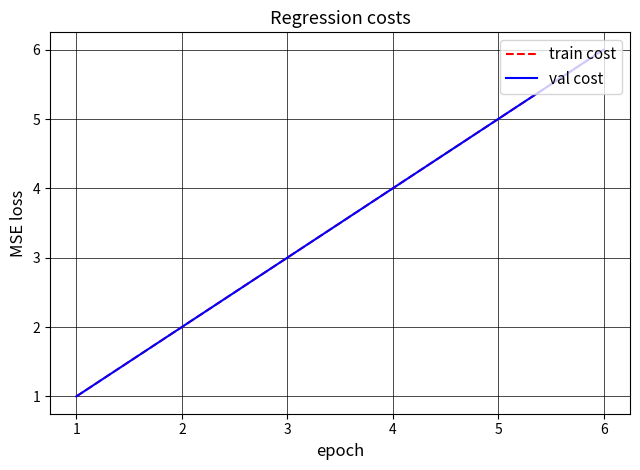

How many train cost values are between 2 and 5?

4